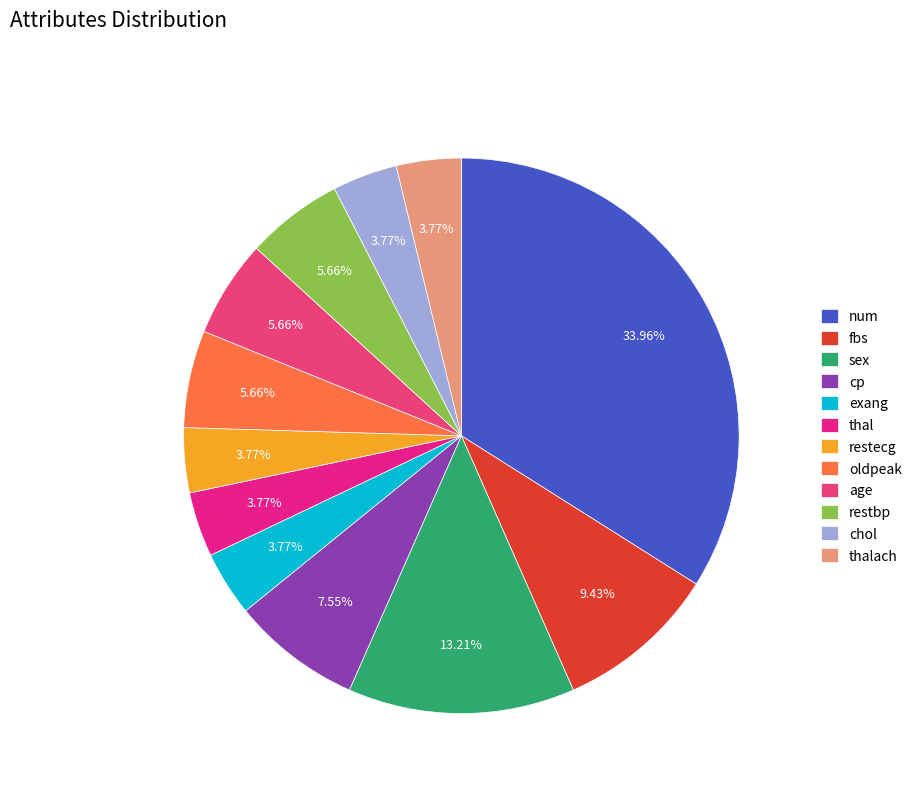

To the nearest percent, what is the combined percentage of cp and chol?

11%